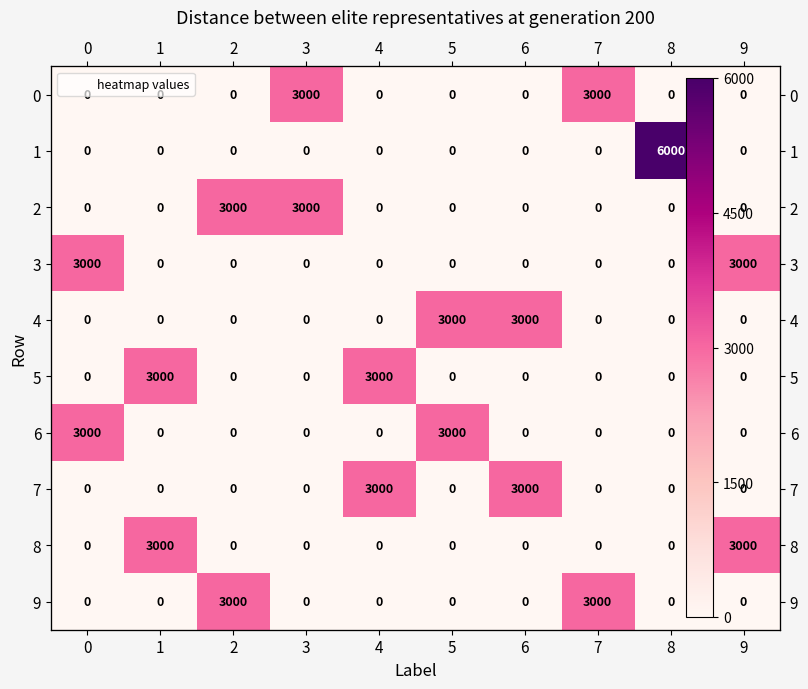

Which series has the largest range (max minus min)?

1